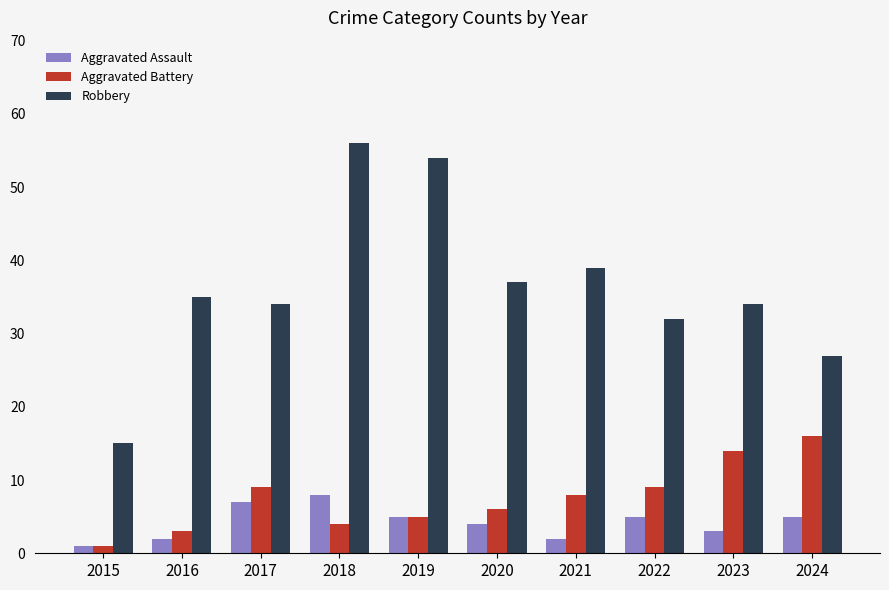

What is the spread (max minus min) of values at 2022?

27